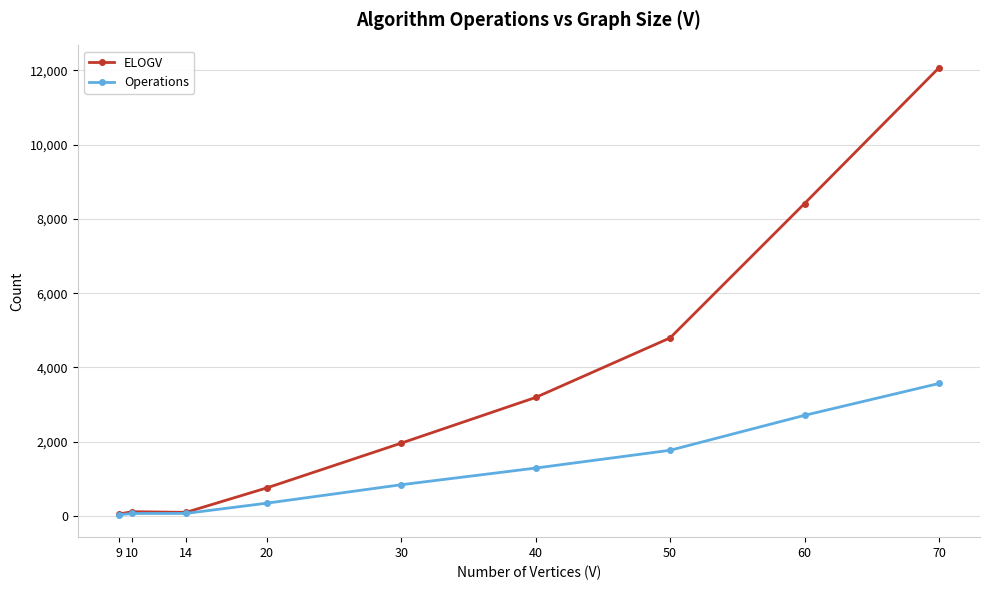

True or false: Operations has more than 2 interior local peaks.

False